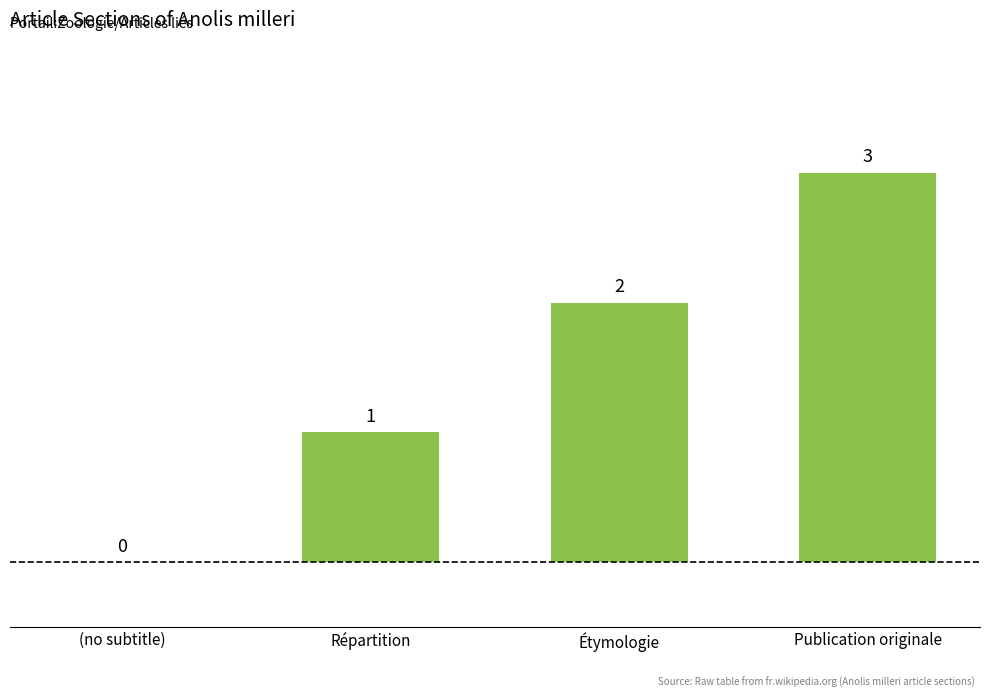

Which label corresponds to the largest value in the chart?

Publication originale